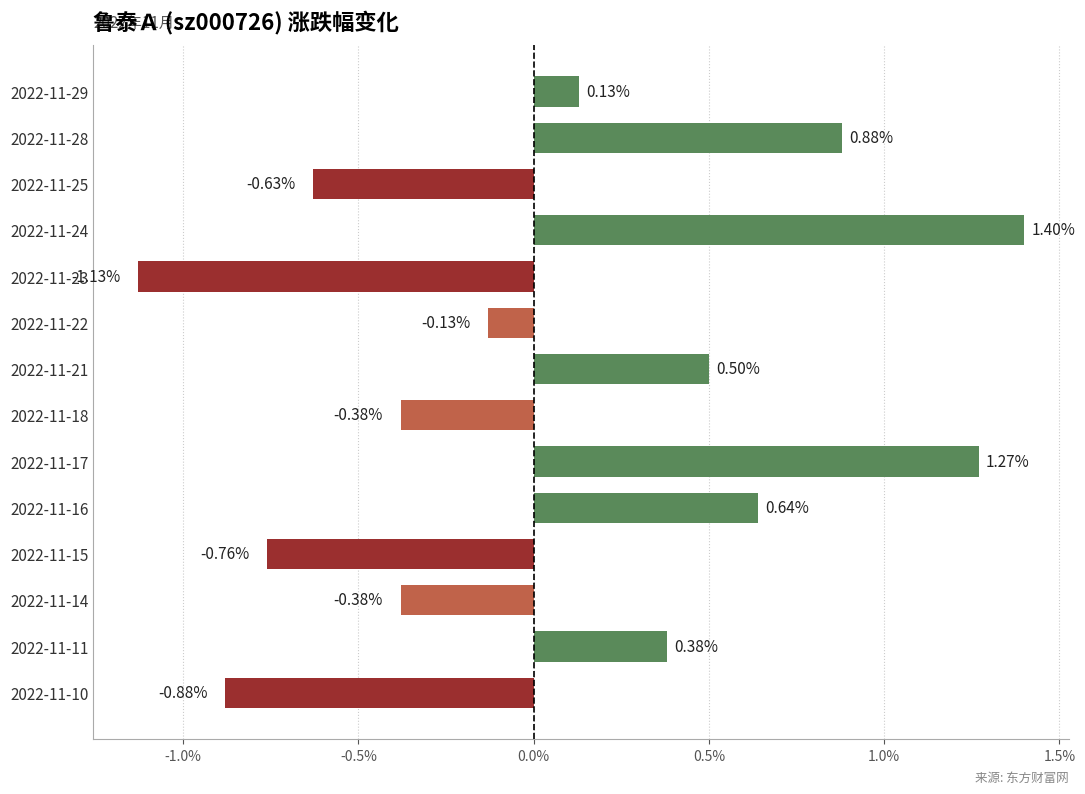

What is the difference between the values at 2022-11-17 and 2022-11-23?

2.4